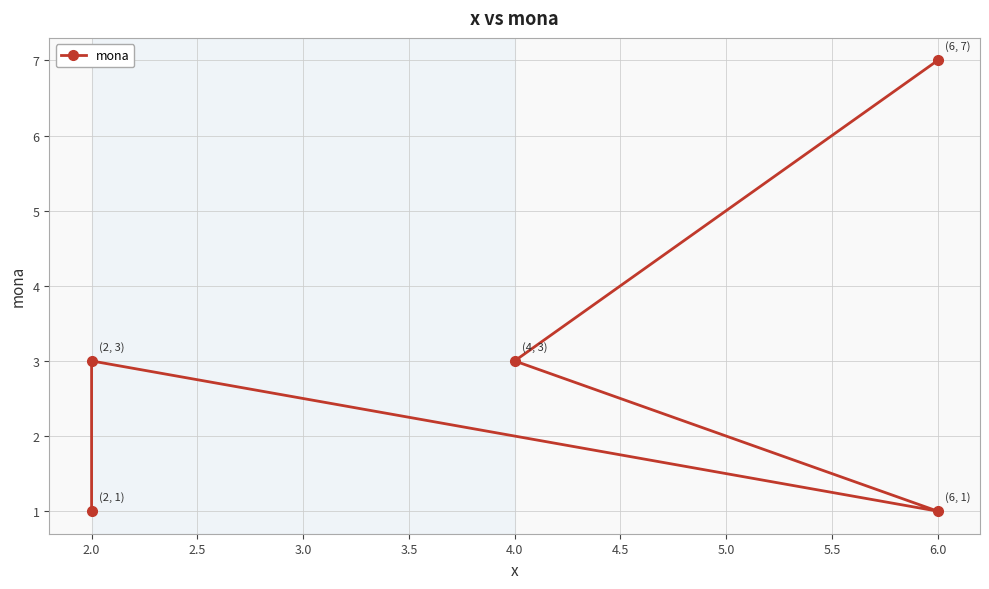

Between 6.0 and 4.0, which is larger?

4.0